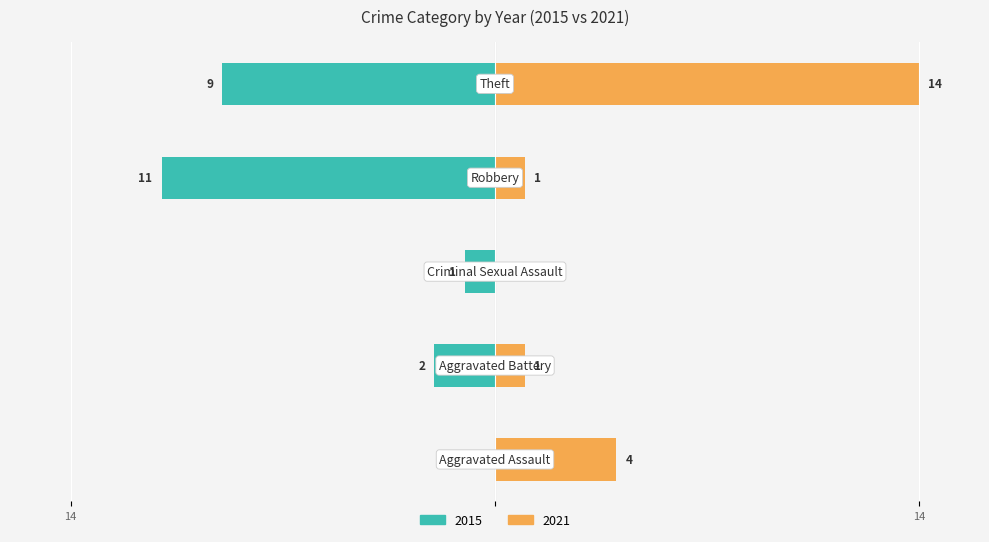

Is it true that 2015 (Family-side) equals -1 at 14?

False